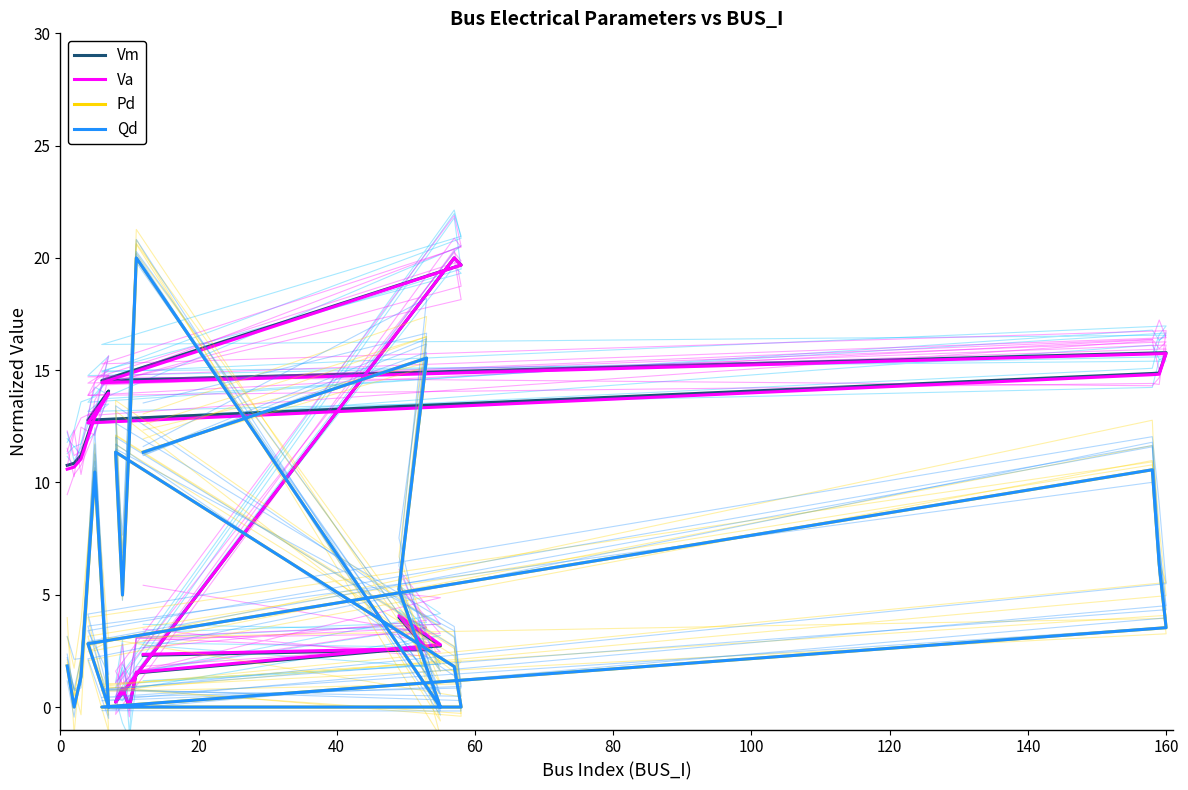

Count the number of categories in the chart.

20